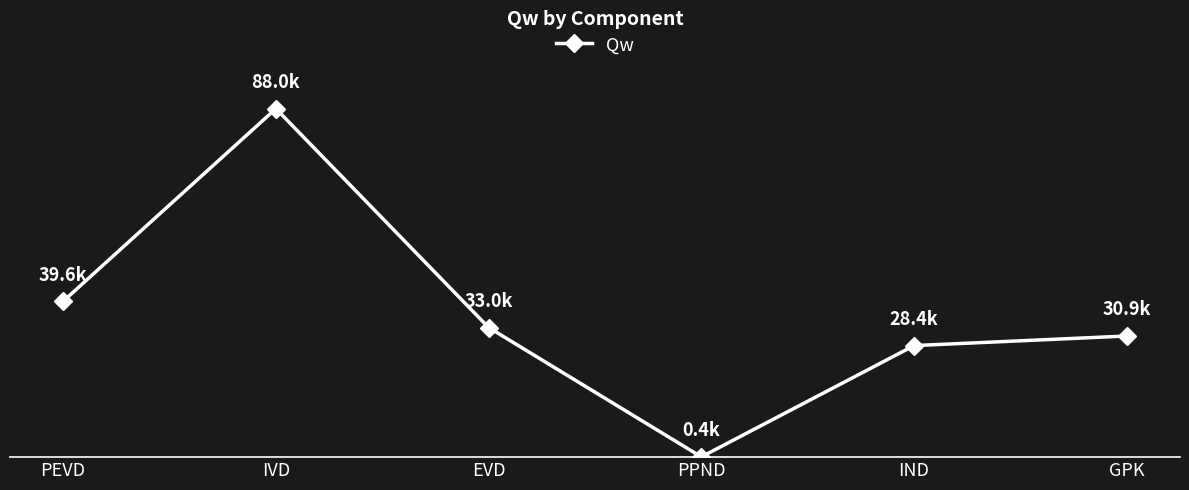

The chart shows a value of 444.6 at PPND. True or false?

True